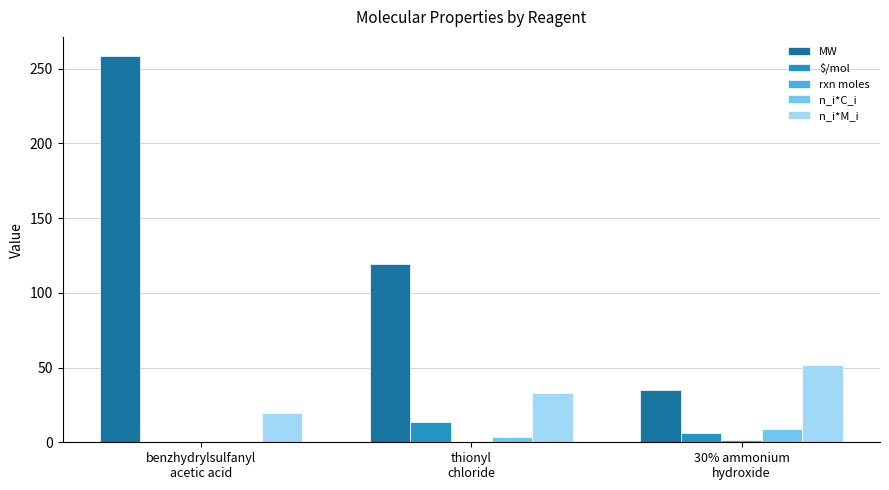

Which series has the largest total across all categories?

MW